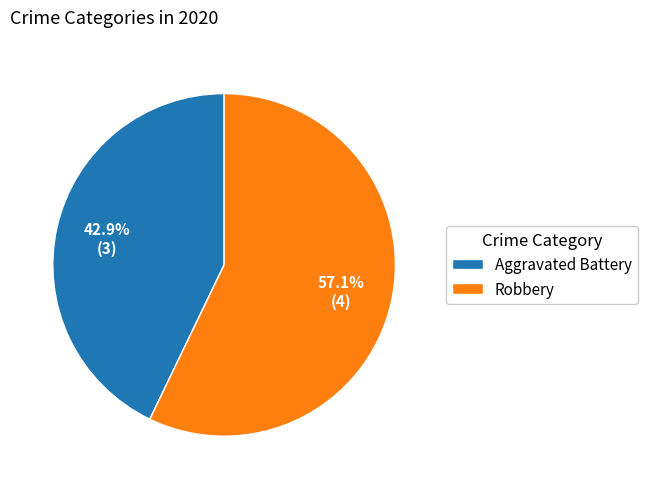

What is the majority slice?

Robbery